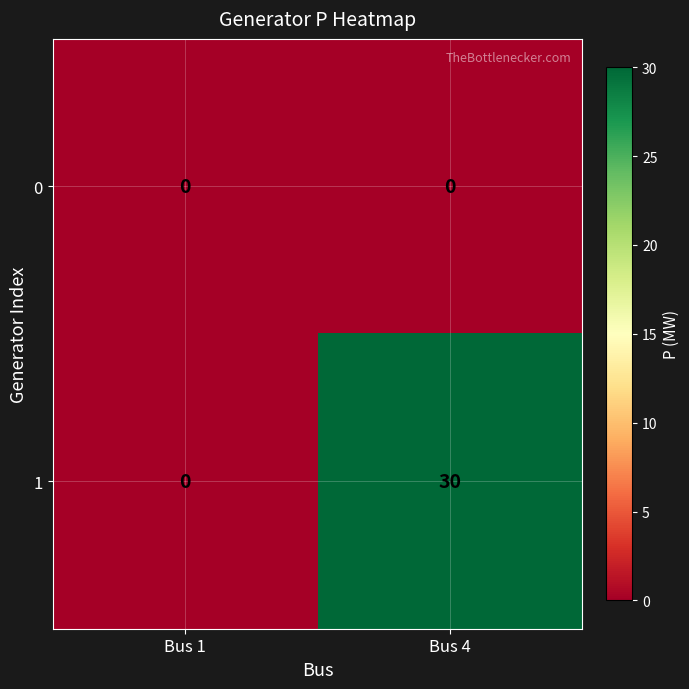

Rank the series by their maximum value, from lowest to highest.

0, 1